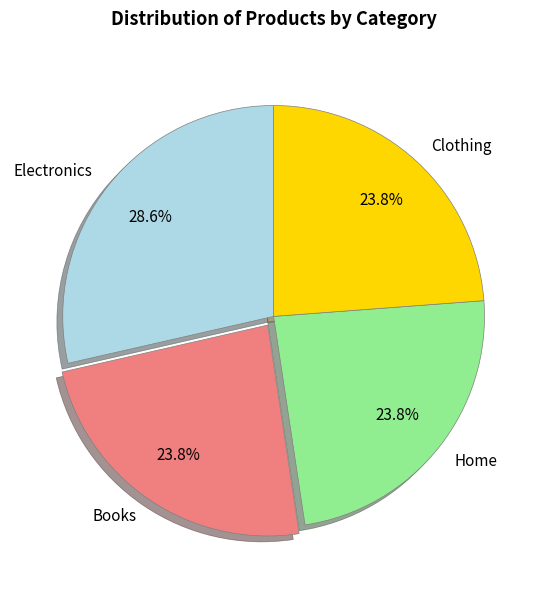

To the nearest percent, what percentage of the pie is Electronics?

29%